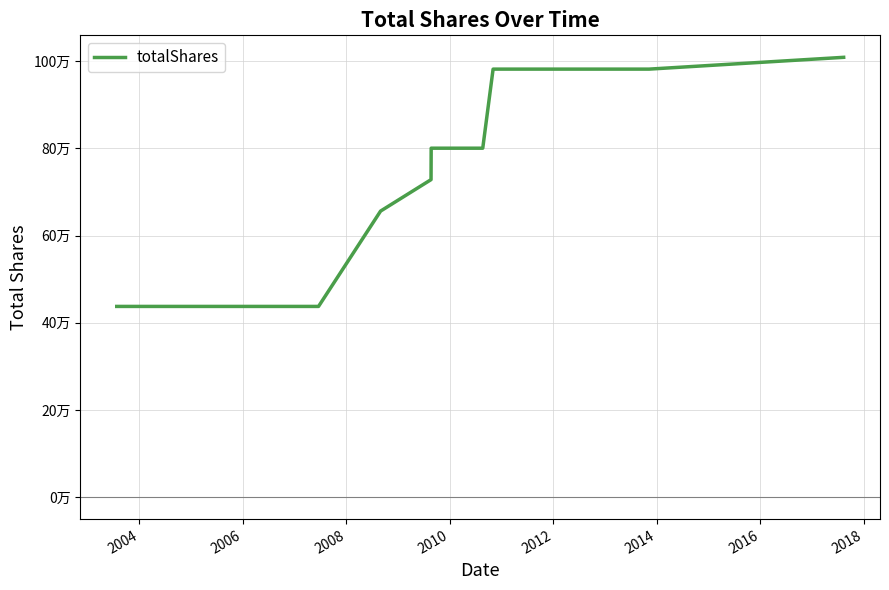

Is this an area chart (filled region under the line)?

No